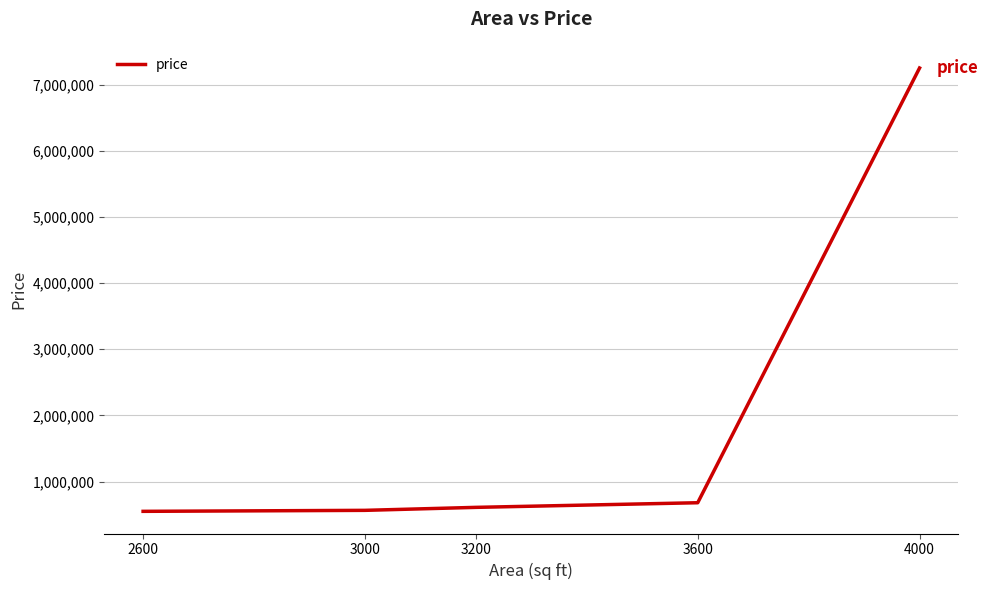

True or false: there are more than 1 points higher than both neighbors.

False